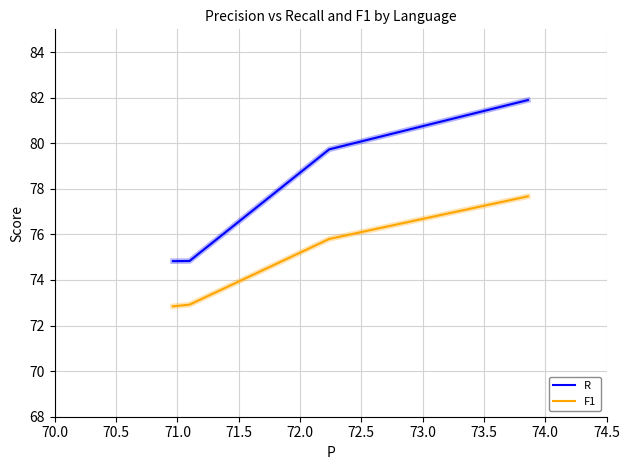

List the series in order of their peak value, highest first.

R, F1